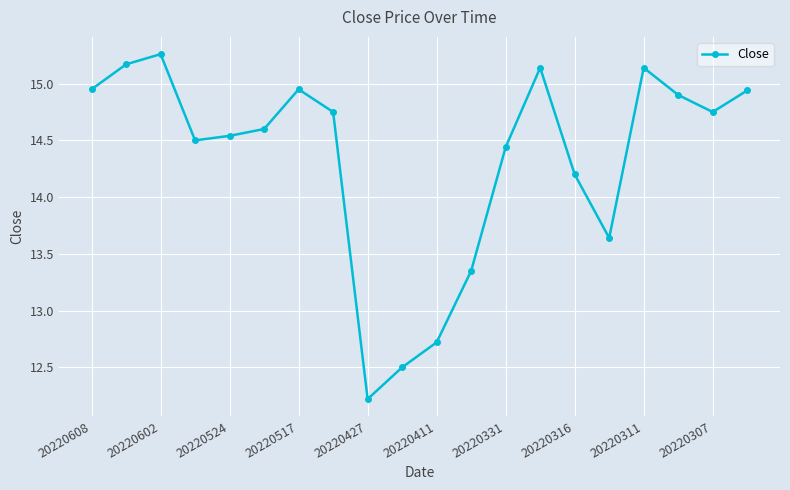

What is the difference between the maximum and minimum values?

3.0